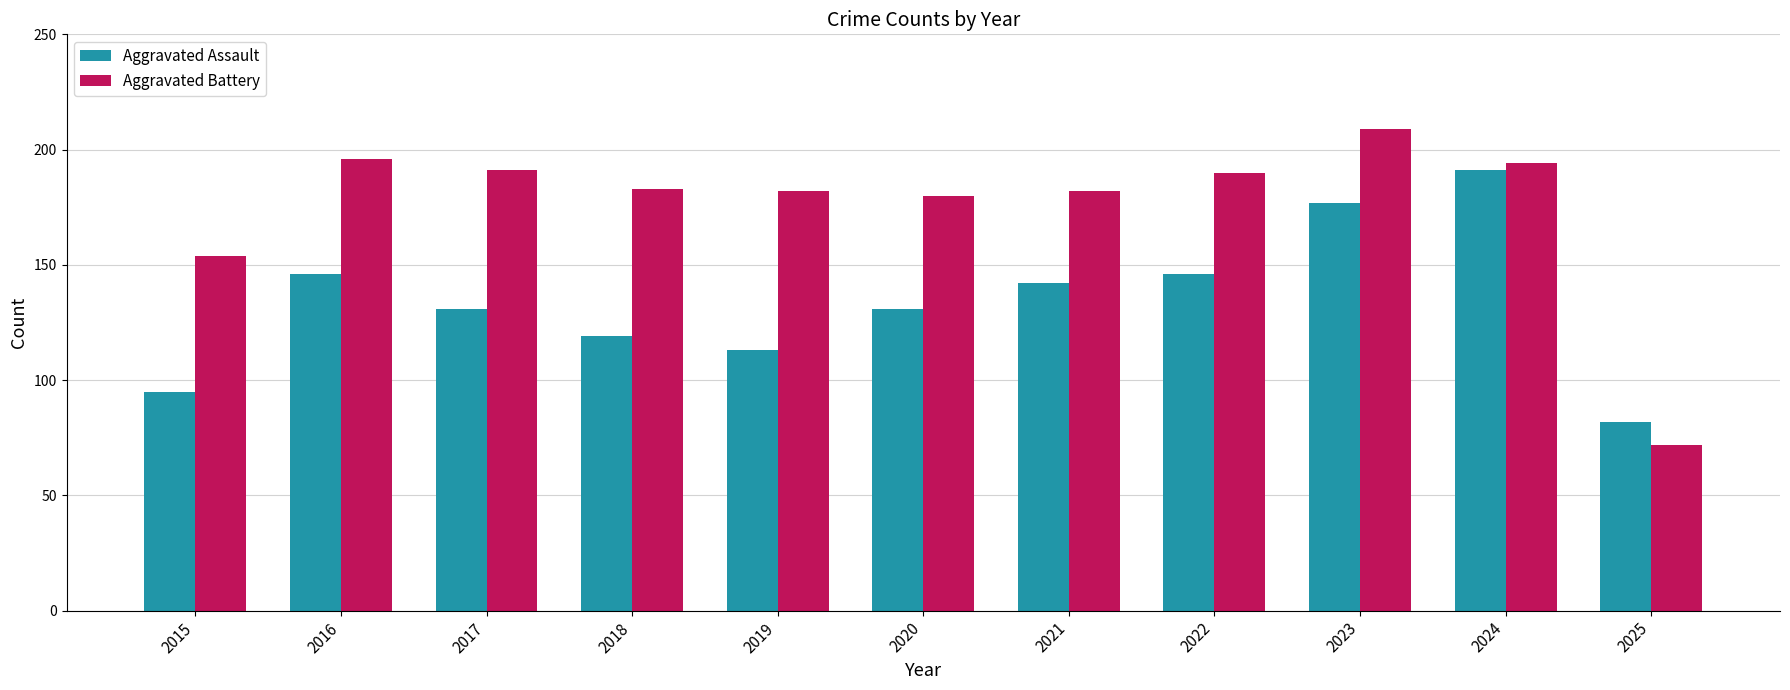

Is the value of Aggravated Battery at 2018 greater than the value of Aggravated Assault at 2017?

Yes